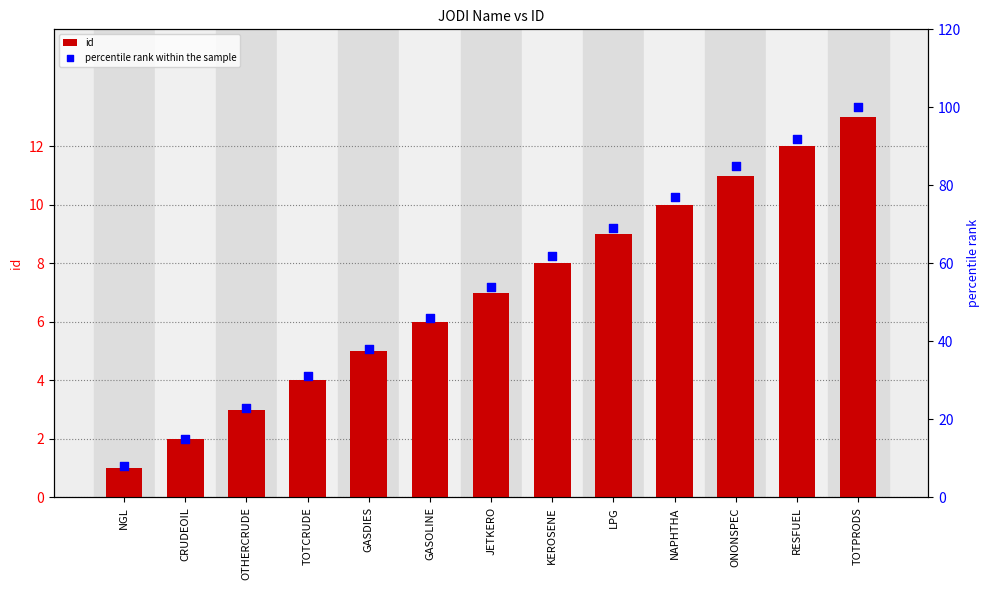

Is the value of percentile rank within the sample at RESFUEL greater than the value of id at GASDIES?

Yes